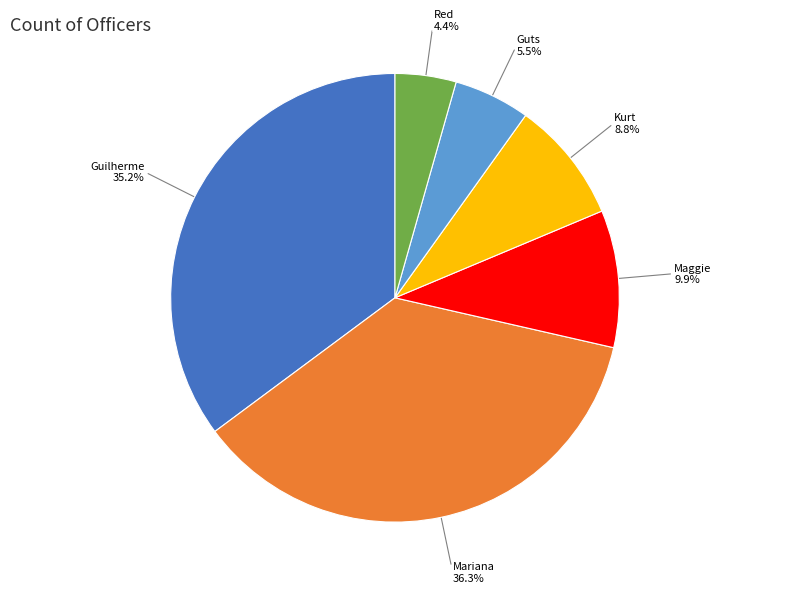

Rank the categories by value from lowest to highest.

Red, Guts, Kurt, Maggie, Guilherme, Mariana